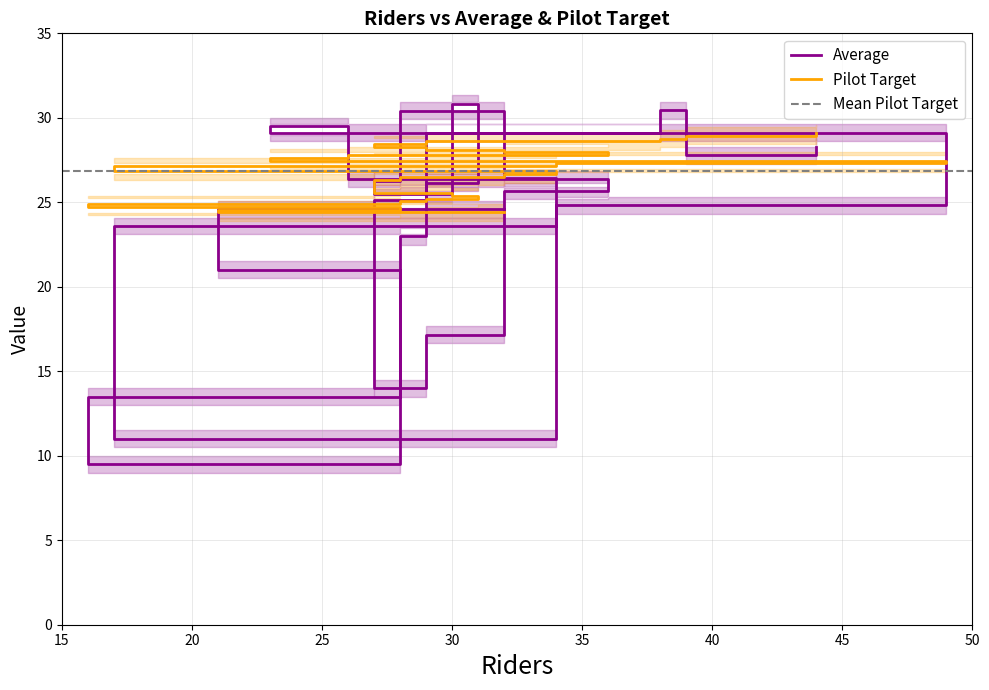

What is the maximum value for Pilot Target?

29.1